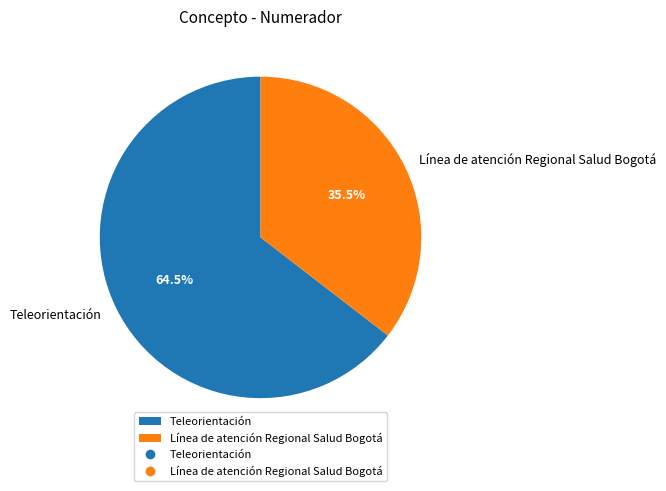

Approximately how many times larger is the value at Teleorientación compared to Línea de atención Regional Salud Bogotá?

1.8